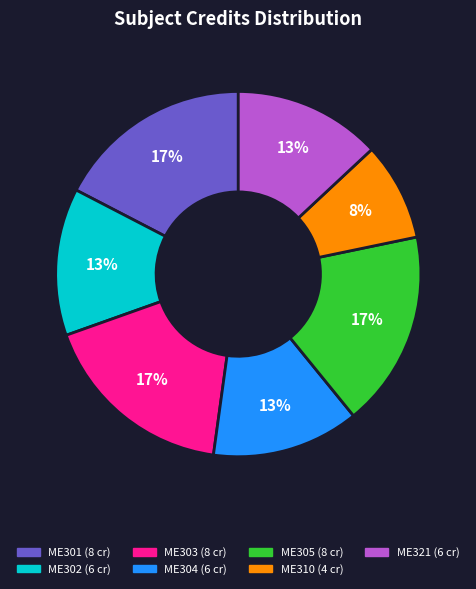

To the nearest percent, what portion does ME321 represent?

13%